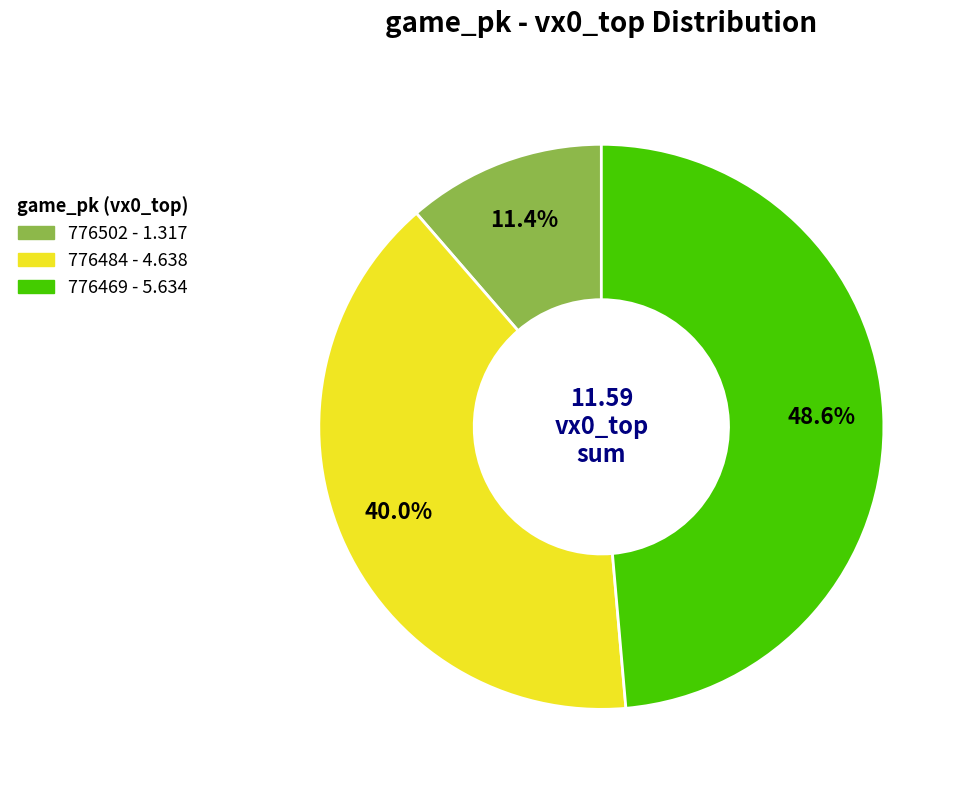

To the nearest percent, what is the combined percentage of 776469 and 776502?

60%